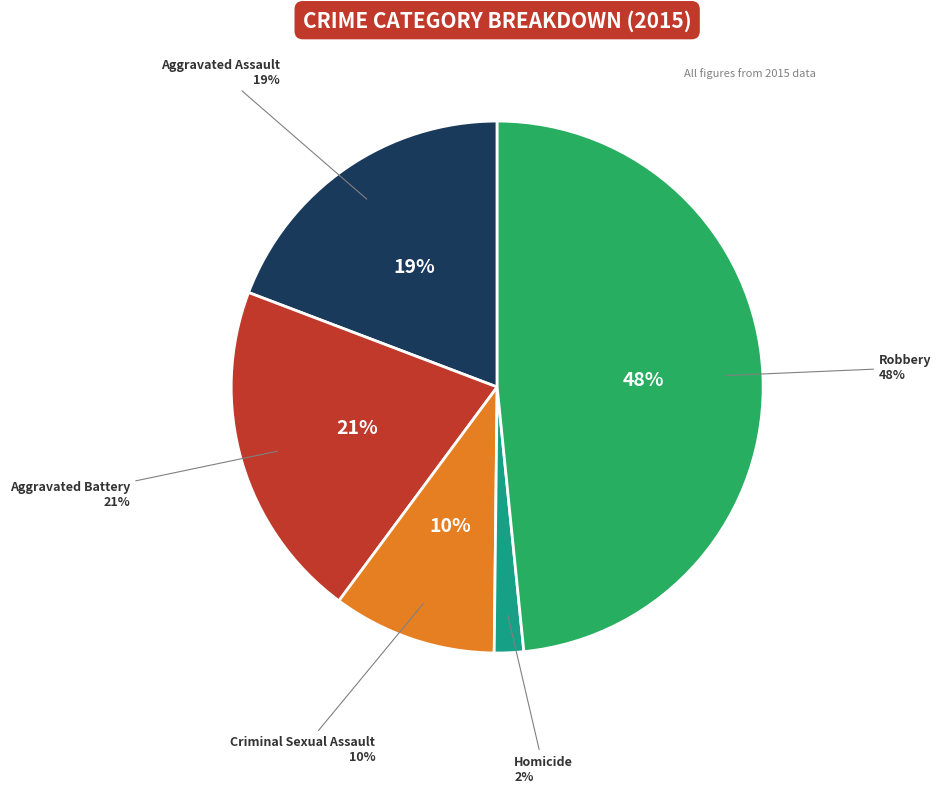

What percentage is NOT represented by Aggravated Assault?

80.8%